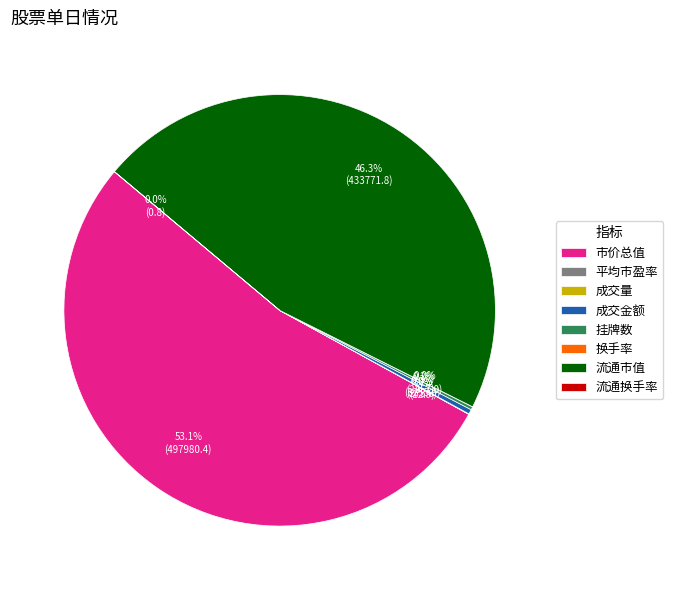

Which slice is the largest?

市价总值